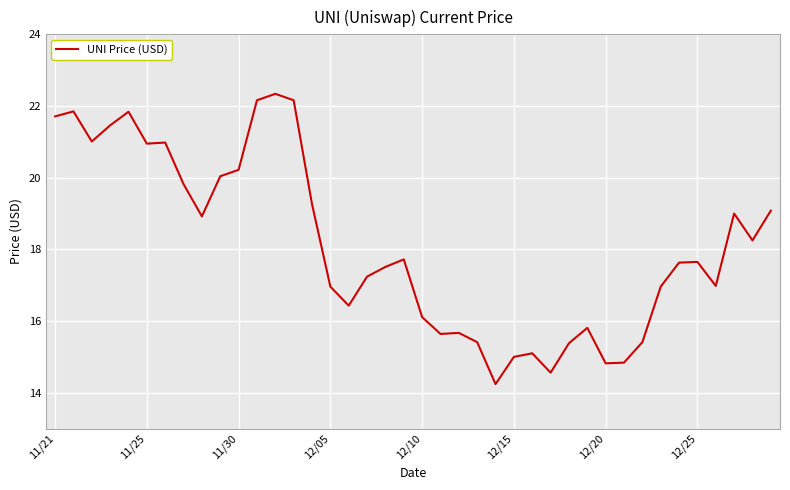

What is the difference between the second highest and second lowest values?

7.6